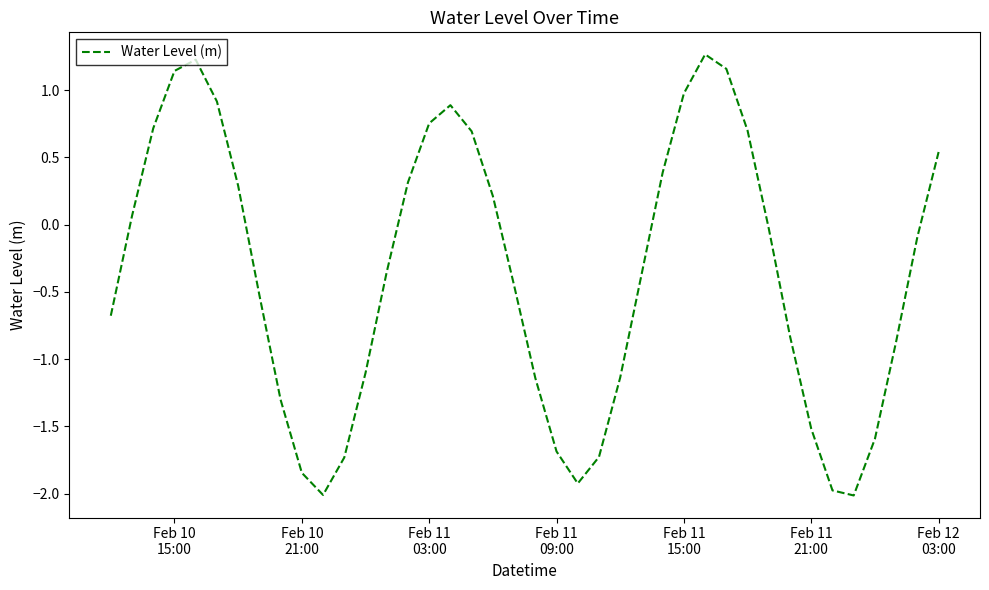

What is the greatest value displayed?

1.3